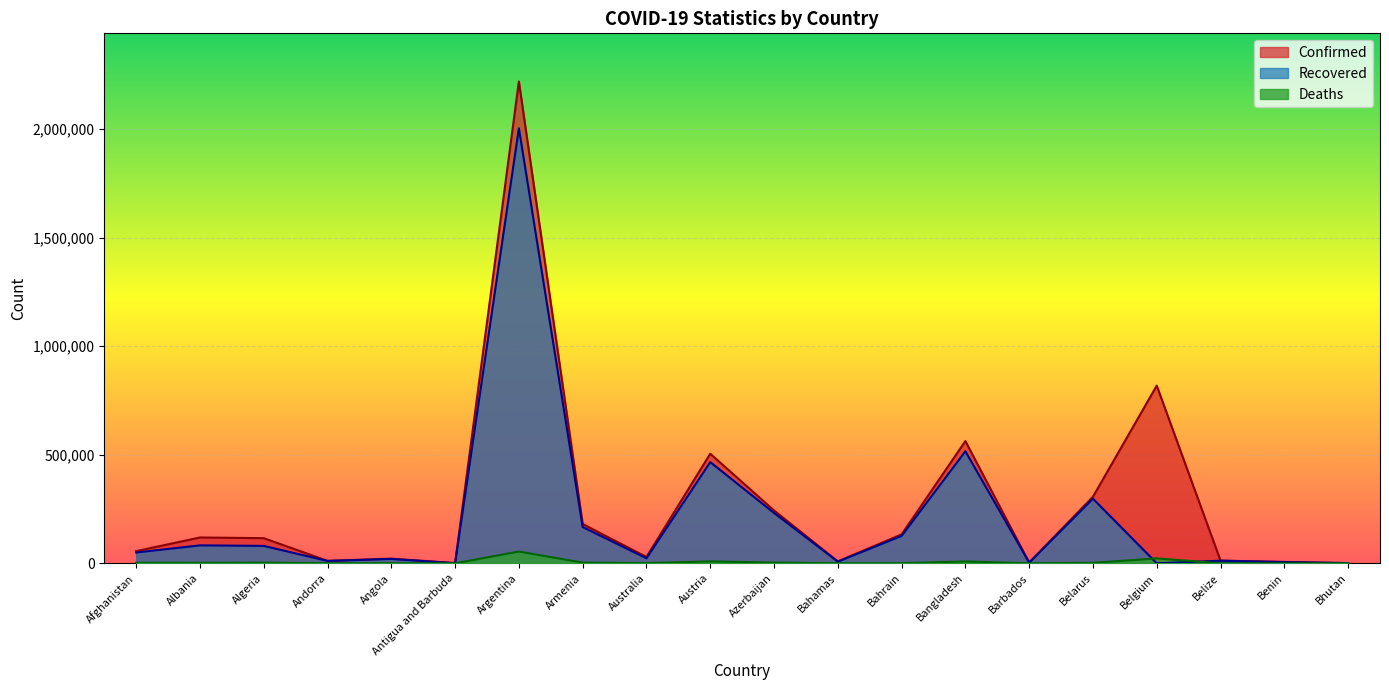

Reading right to left, what are all the values shown in this chart?

Confirmed: Bhutan=868	Benin=6501	Belize=12396	Belgium=818142	Belarus=306524	Barbados=3471	Bangladesh=562752	Bahrain=133137	Bahamas=8800	Azerbaijan=243424	Austria=504581	Australia=29166	Armenia=181165	Argentina=2218425	Antigua and Barbuda=1008	Angola=21489	Andorra=11360	Algeria=115688	Albania=118938	Afghanistan=56044
Recovered: Bhutan=867	Benin=5552	Belize=12020	Belgium=0	Belarus=297502	Barbados=3285	Bangladesh=515989	Bahrain=126080	Bahamas=7676	Azerbaijan=231894	Austria=465984	Australia=22962	Armenia=167186	Argentina=2003121	Antigua and Barbuda=598	Angola=20028	Andorra=10883	Algeria=80219	Albania=82554	Afghanistan=49664
Deaths: Bhutan=1	Benin=81	Belize=316	Belgium=22600	Belarus=2130	Barbados=39	Bangladesh=8608	Bahrain=489	Bahamas=186	Azerbaijan=3314	Austria=8982	Australia=909	Armenia=3301	Argentina=54231	Antigua and Barbuda=27	Angola=522	Andorra=113	Algeria=3048	Albania=2092	Afghanistan=2462